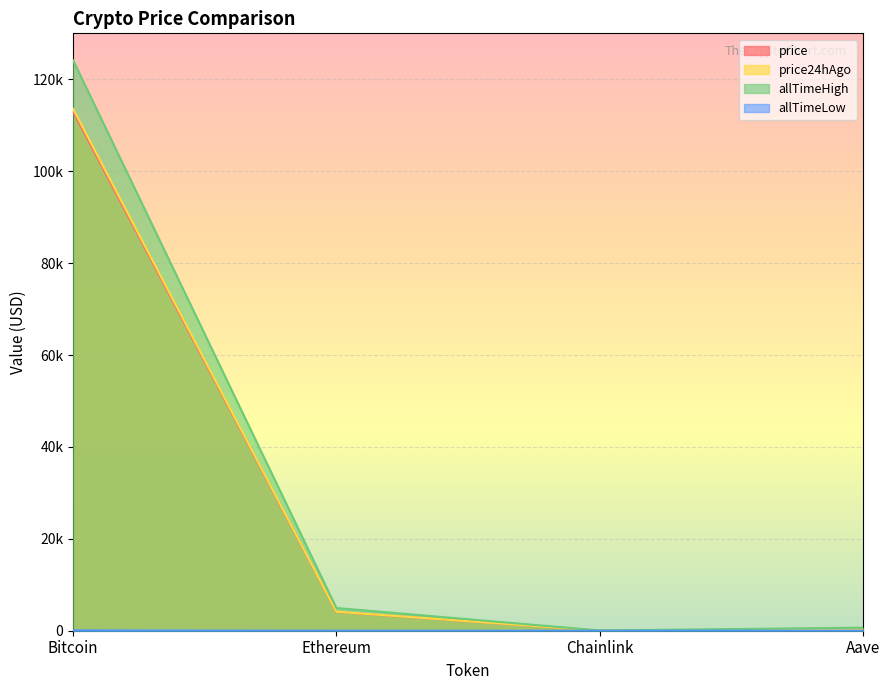

How many interior local valleys does the allTimeHigh series have?

1